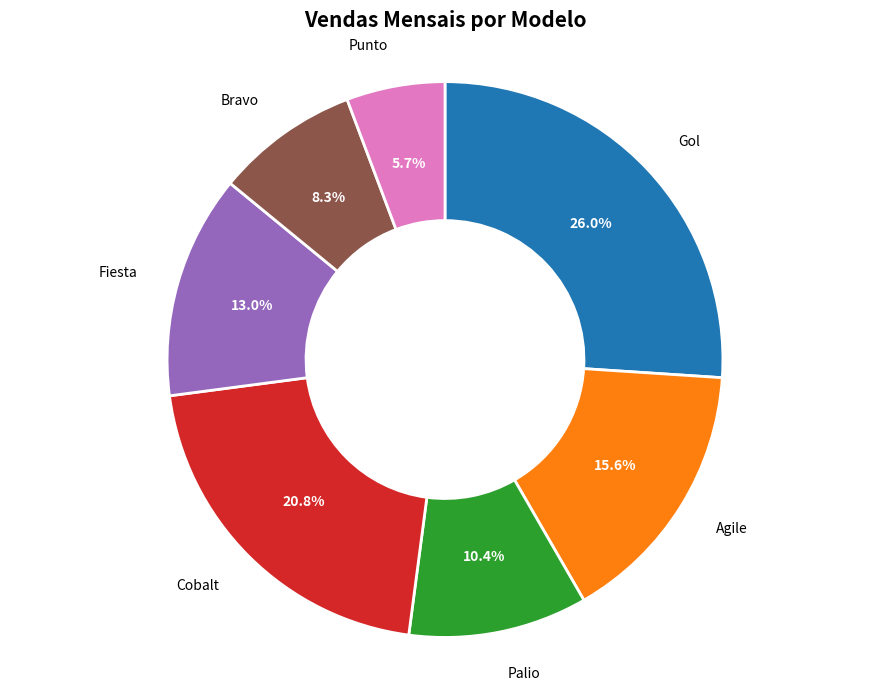

Is there any slice that represents more than half of the pie?

No